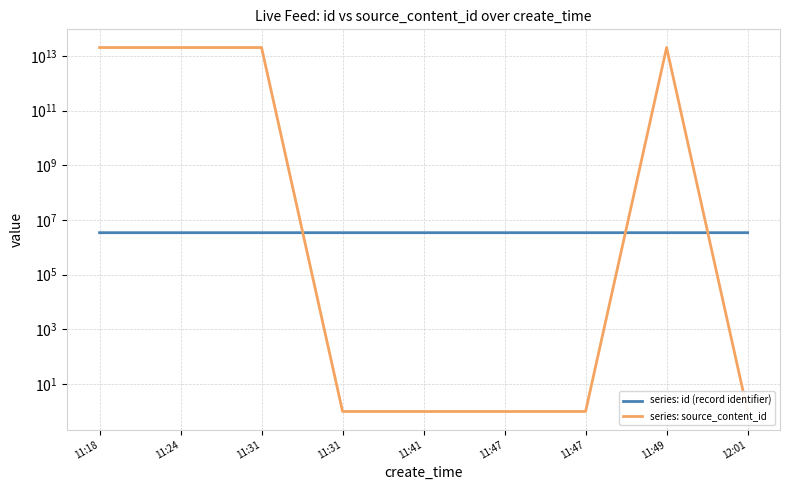

The value of series: id (record identifier) at 11:49 is 5920891. True or false?

False